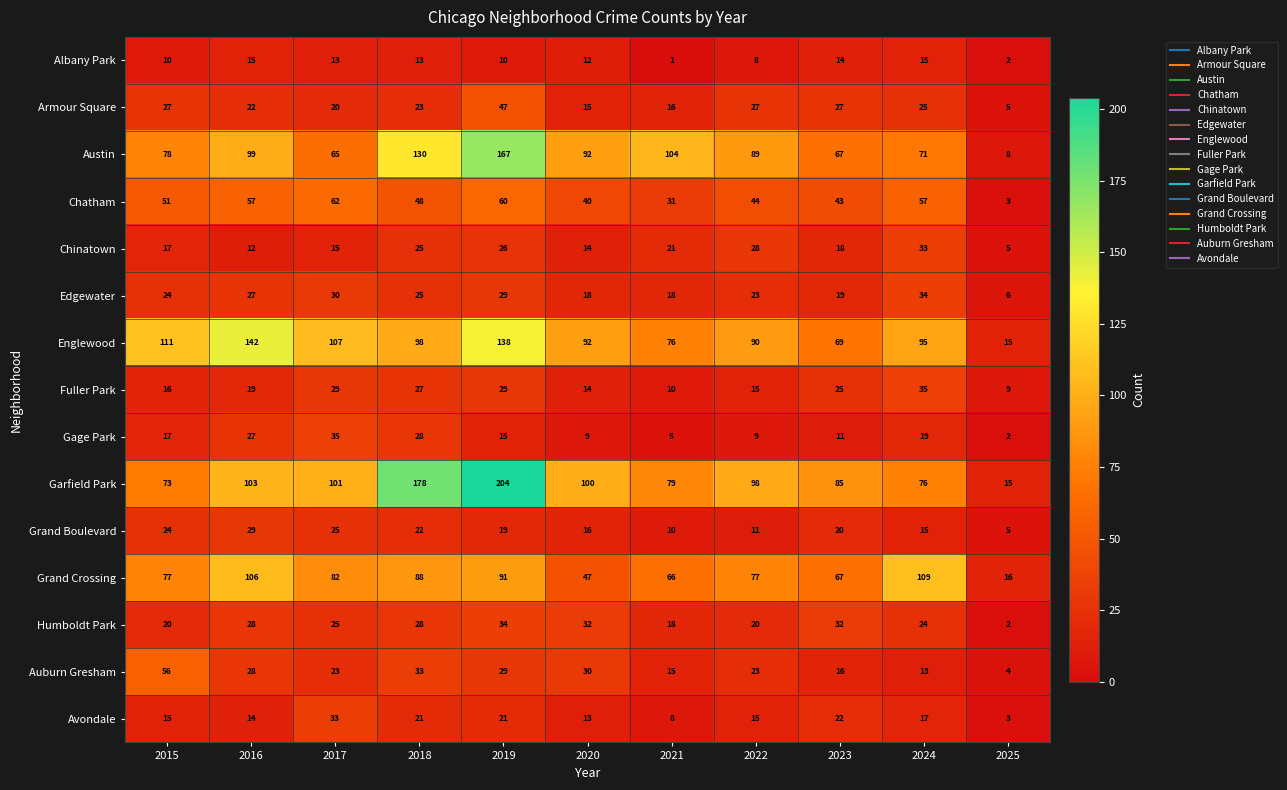

Which series has the largest range (max minus min)?

Garfield Park